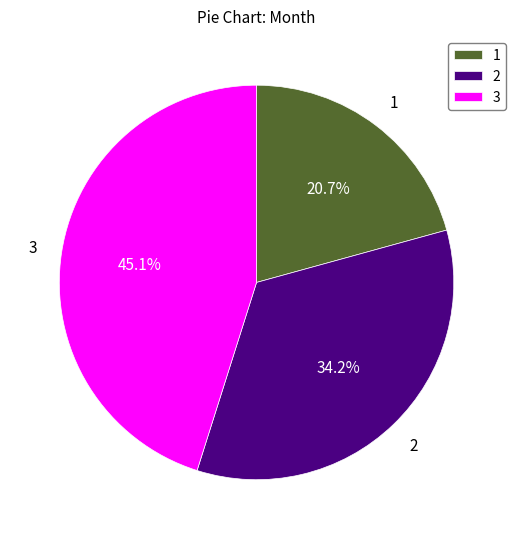

Count the number of slices in the pie.

3